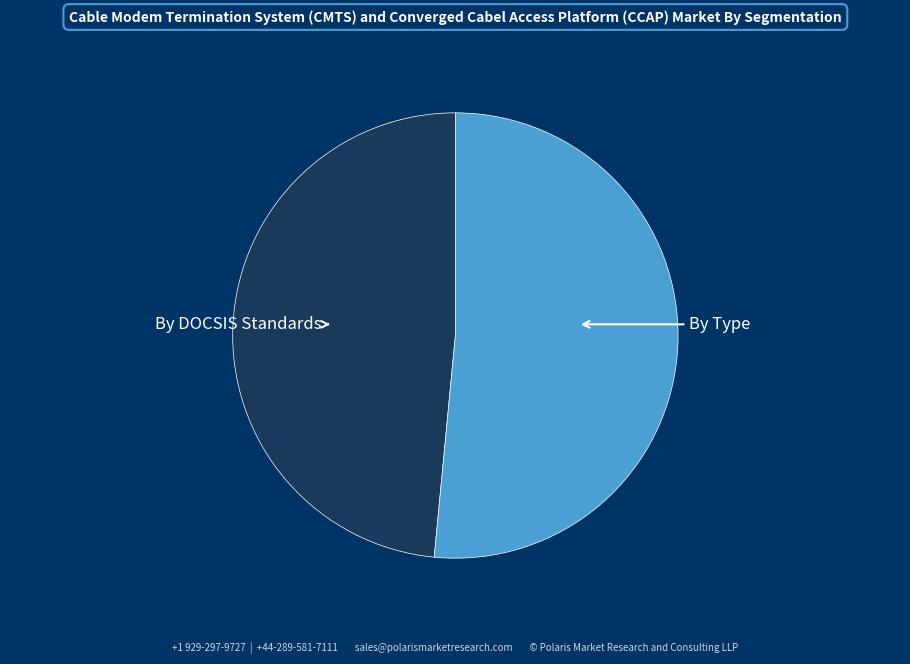

Rank the categories by value from lowest to highest.

By DOCSIS Standards, By Type